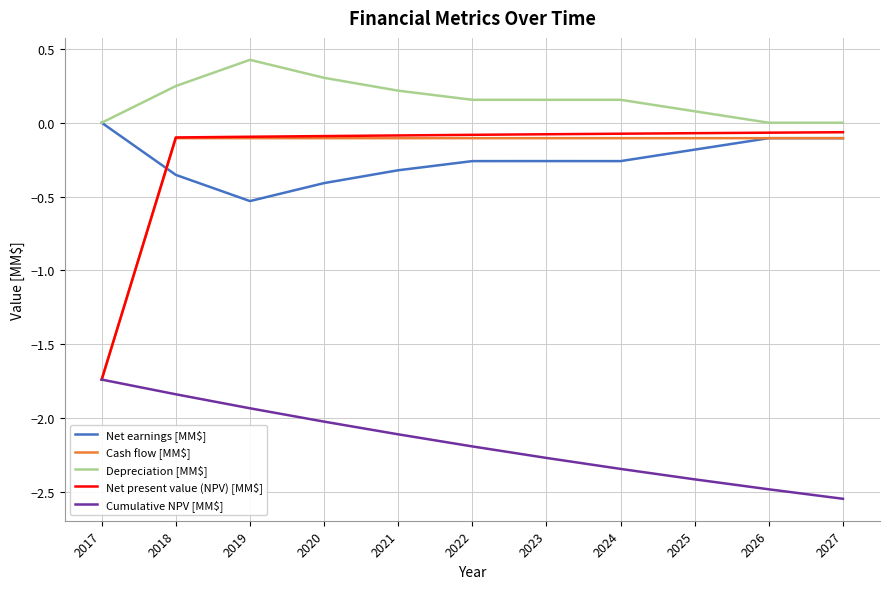

Is it true that Net present value (NPV) [MM$] equals -0.1 at 2019?

True